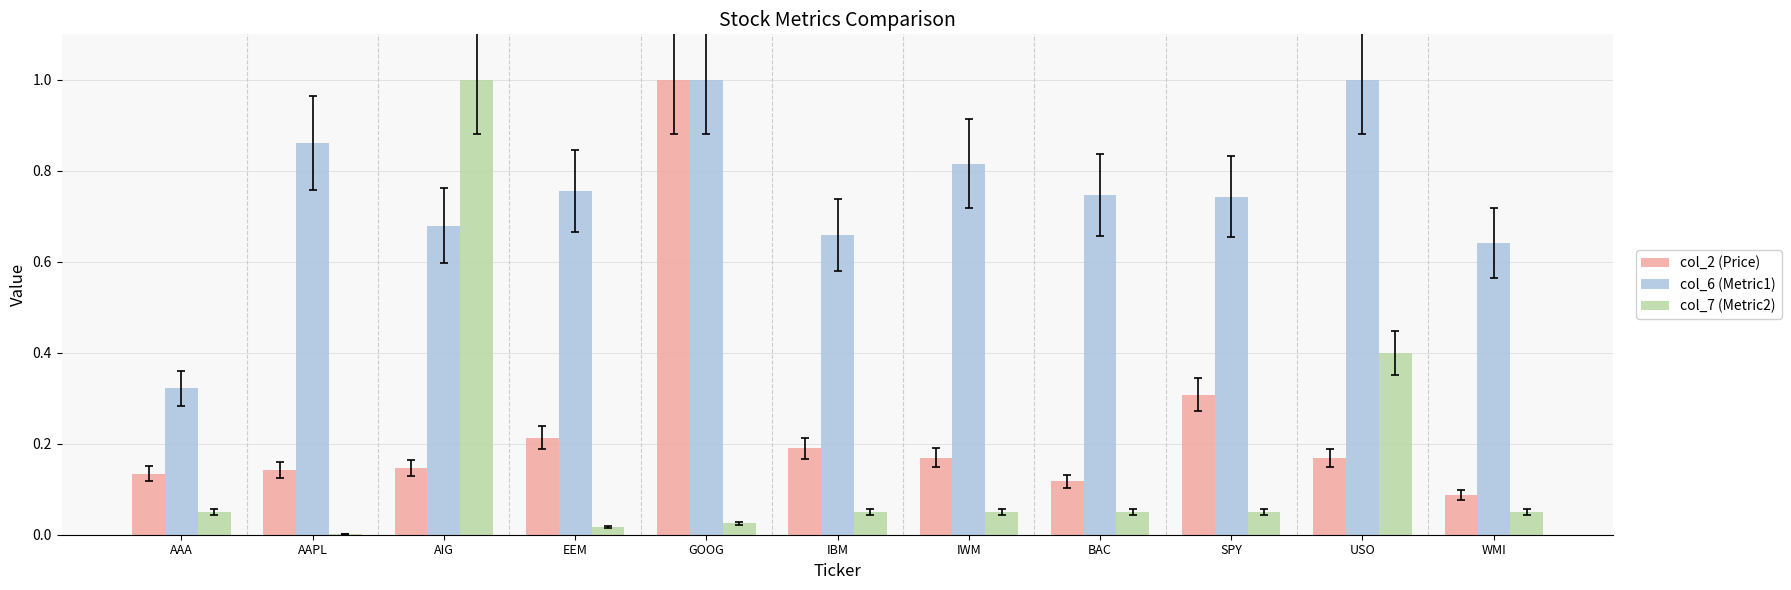

Is the value of col_7 (Metric2) at EEM greater than the value of col_6 (Metric1) at AAA?

No